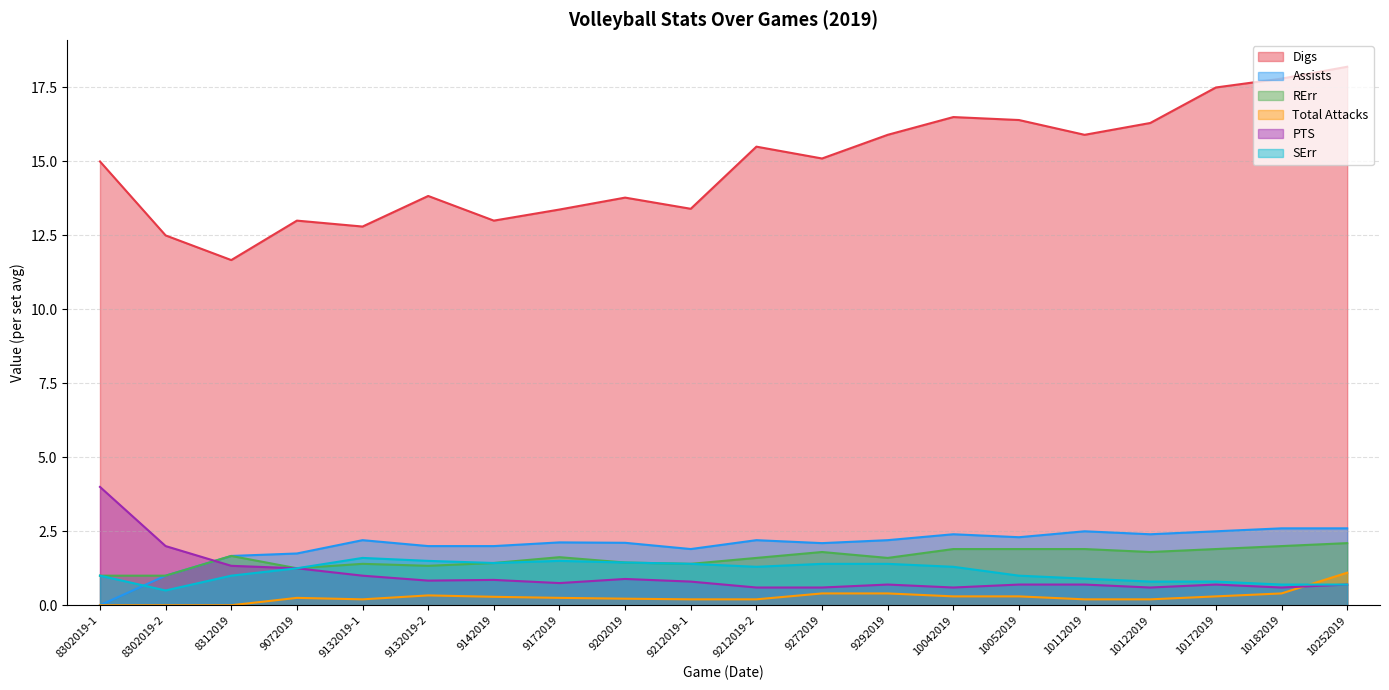

What is the difference between the RErr values at 10122019 and 9172019?

0.2